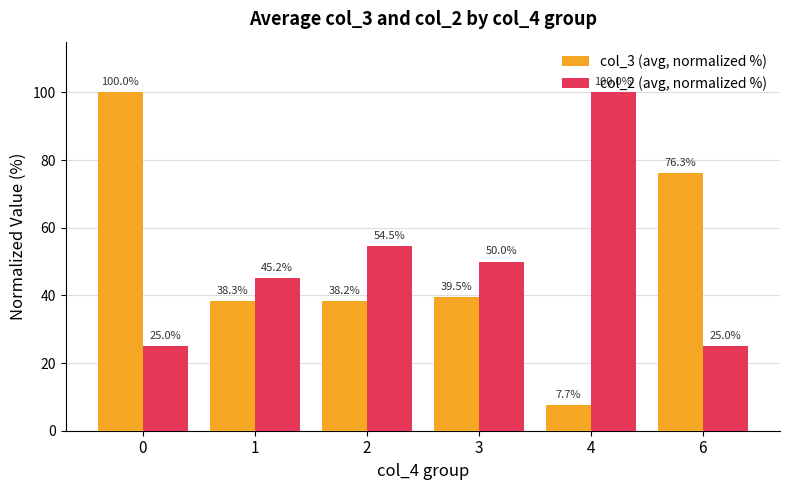

List the series in order of their overall mean, highest first.

col_3 (avg, normalized %), col_2 (avg, normalized %)